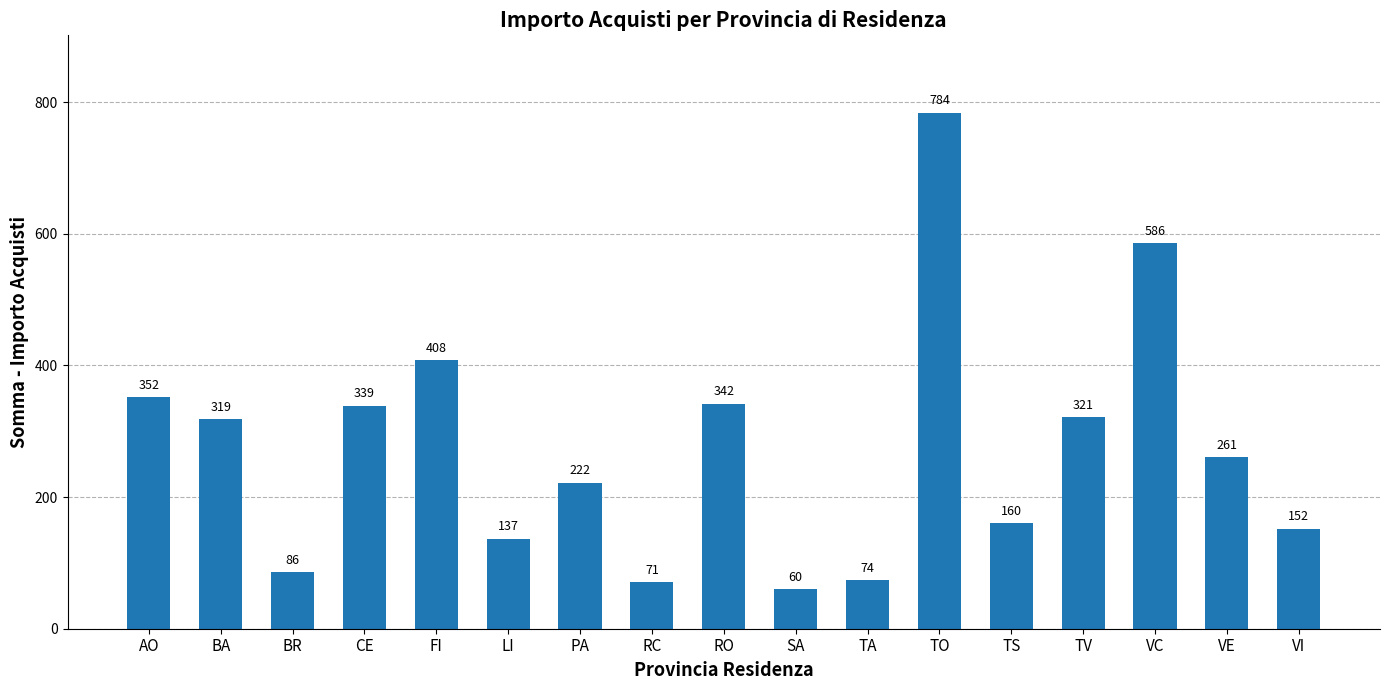

What is the difference between the values at TV and BA?

2